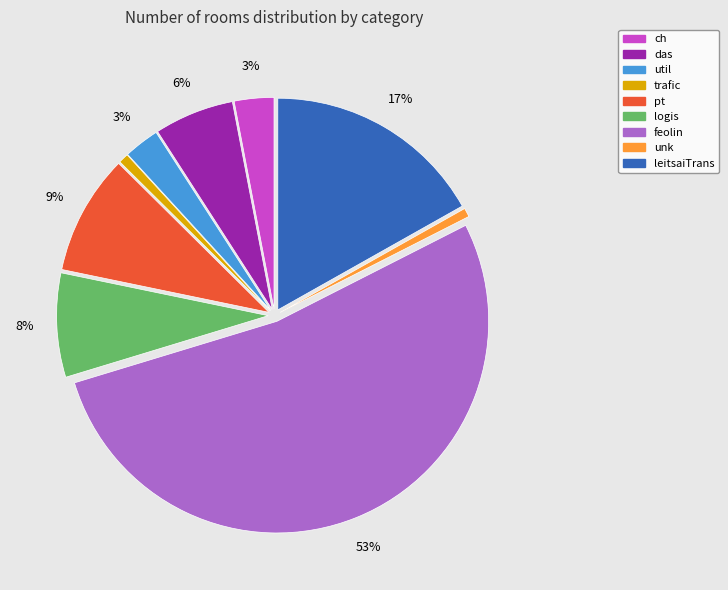

What percentage is the logis slice, to the nearest percent?

8%